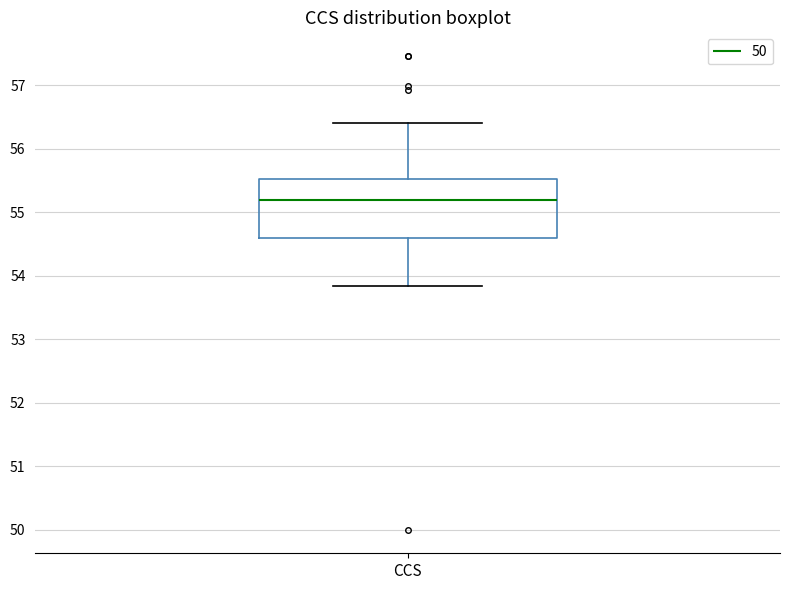

Read this box plot against the y-axis: the position of the median line, the range covered by the box, and the ends of both whiskers. The values are not printed on the chart, so give them approximately, as read against the axis.

median 55.2, box 54.6 to 55.5, whiskers 53.8 to 56.4